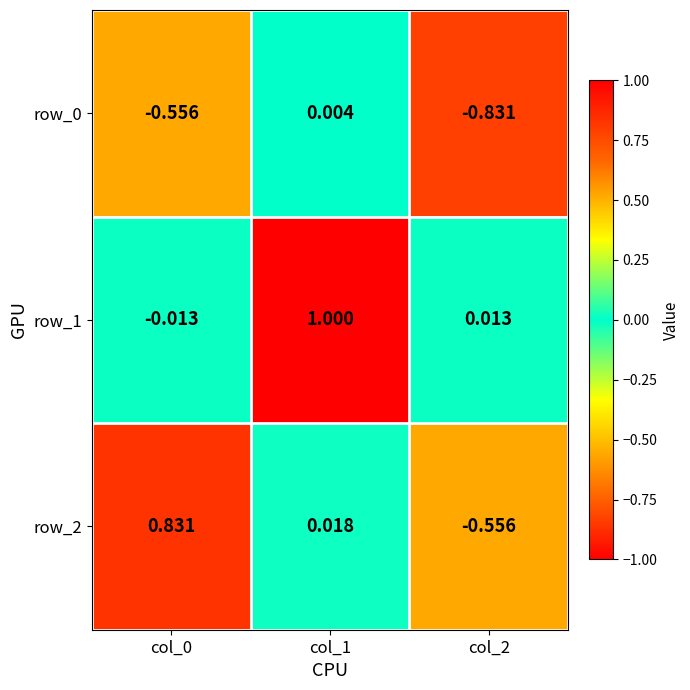

At which label is row_0 closest to 0?

col_1